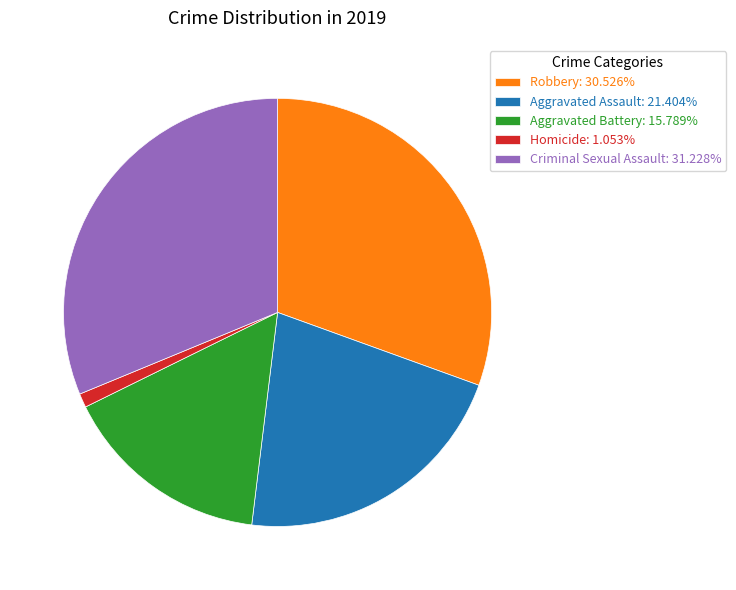

Do Aggravated Assault: 21.404% and Aggravated Battery: 15.789% together represent more than half of the pie?

No